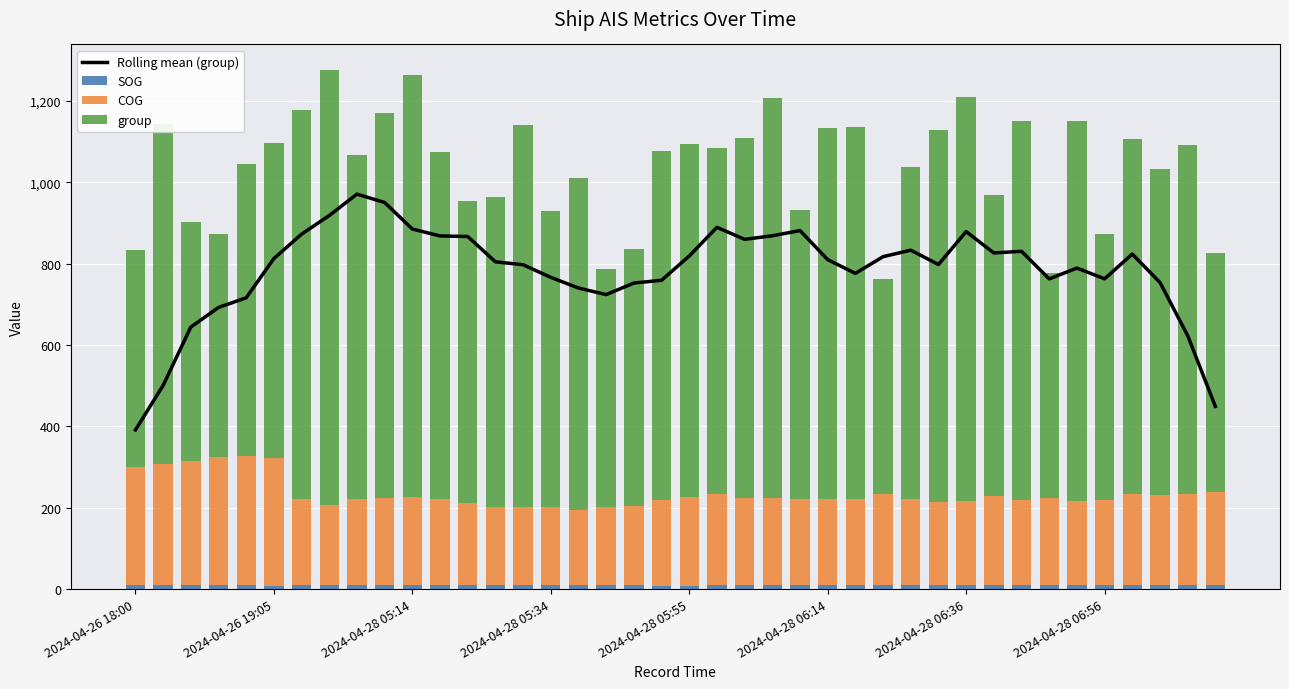

At which label does SOG first exceed 9?

2024-04-26 18:00